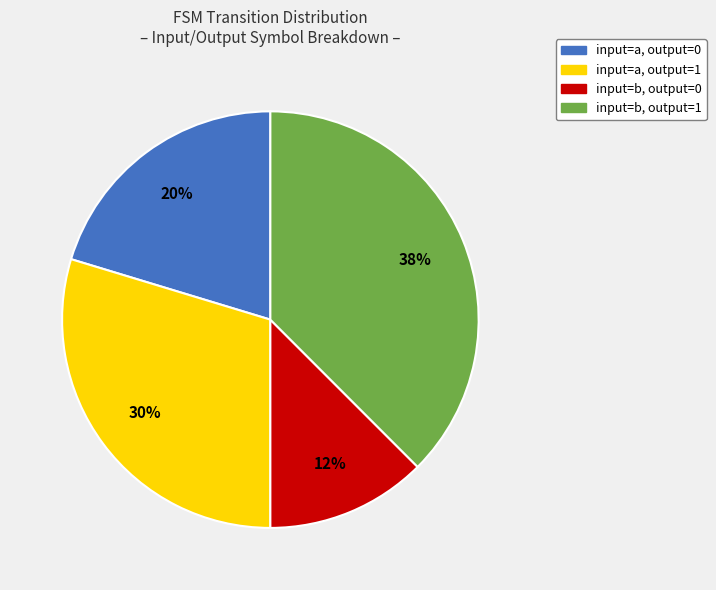

What is the largest slice in the pie chart?

input=b, output=1